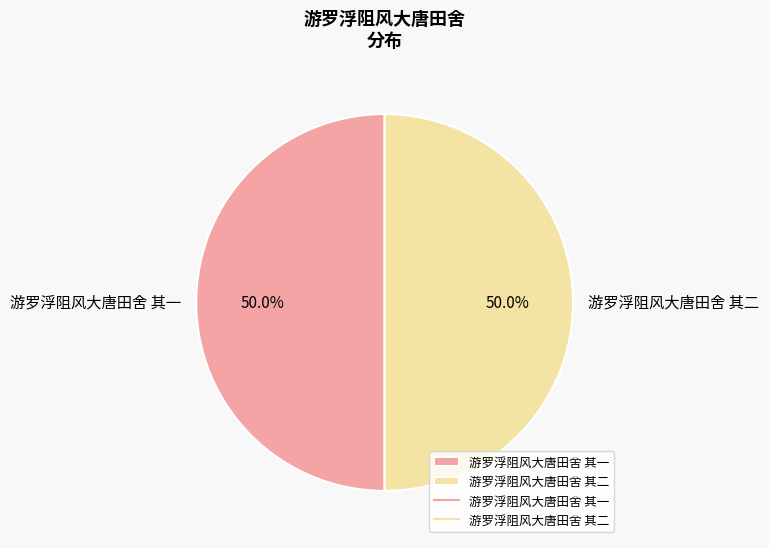

To the nearest percent, what is the combined percentage of 游罗浮阻风大唐田舍 其二 and 游罗浮阻风大唐田舍 其一?

100%